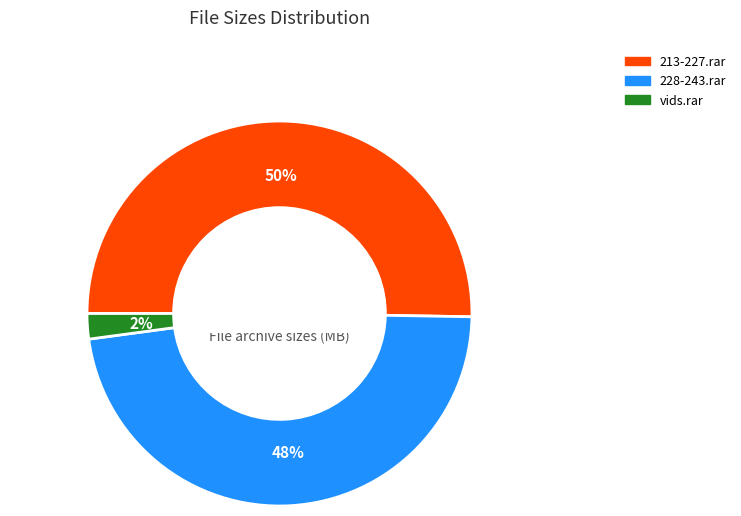

Rank the categories by value from highest to lowest.

213-227.rar, 228-243.rar, vids.rar